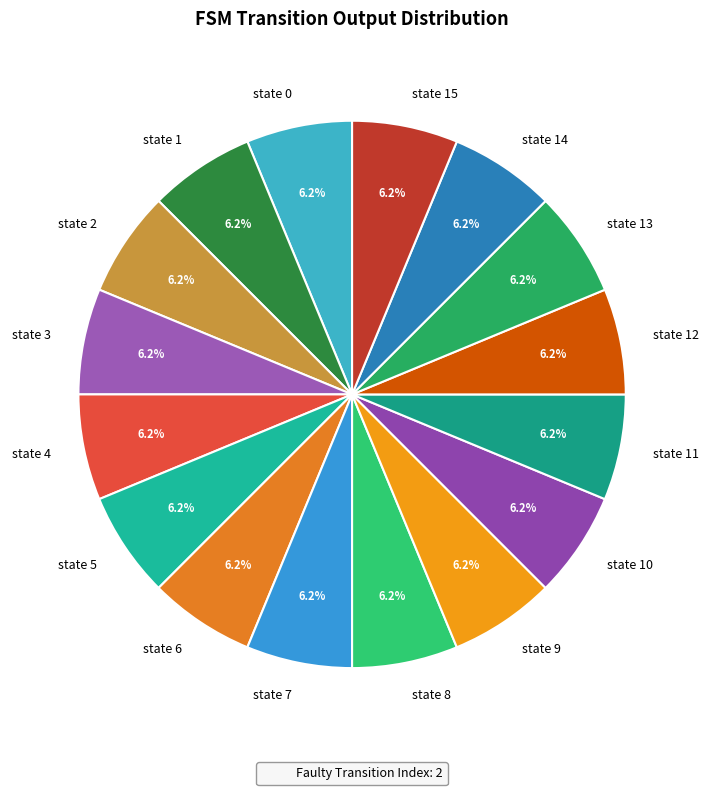

Does any single category account for the majority?

No